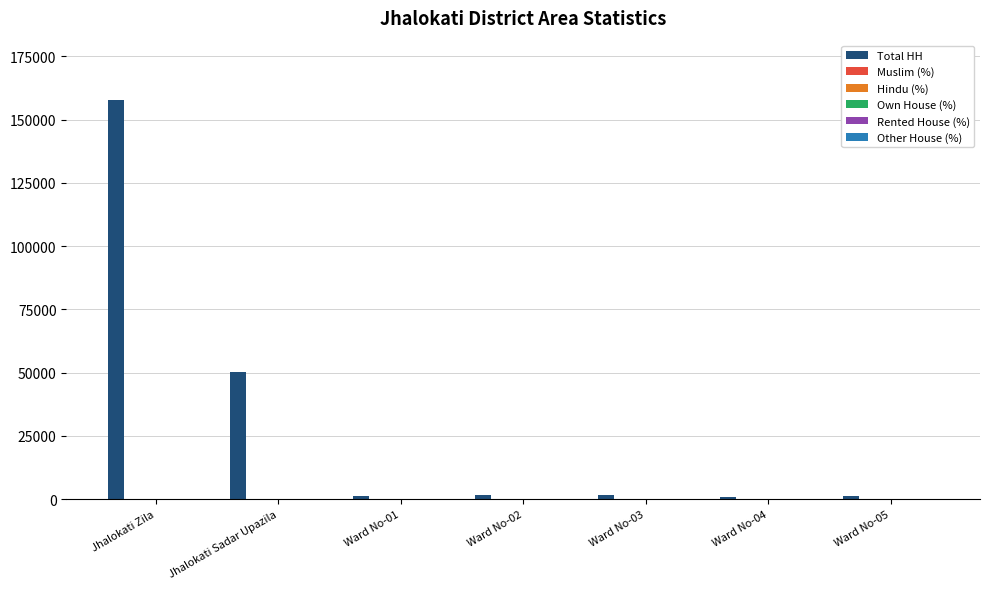

Is it true that Total HH equals 50083.0 at Jhalokati Sadar Upazila?

True